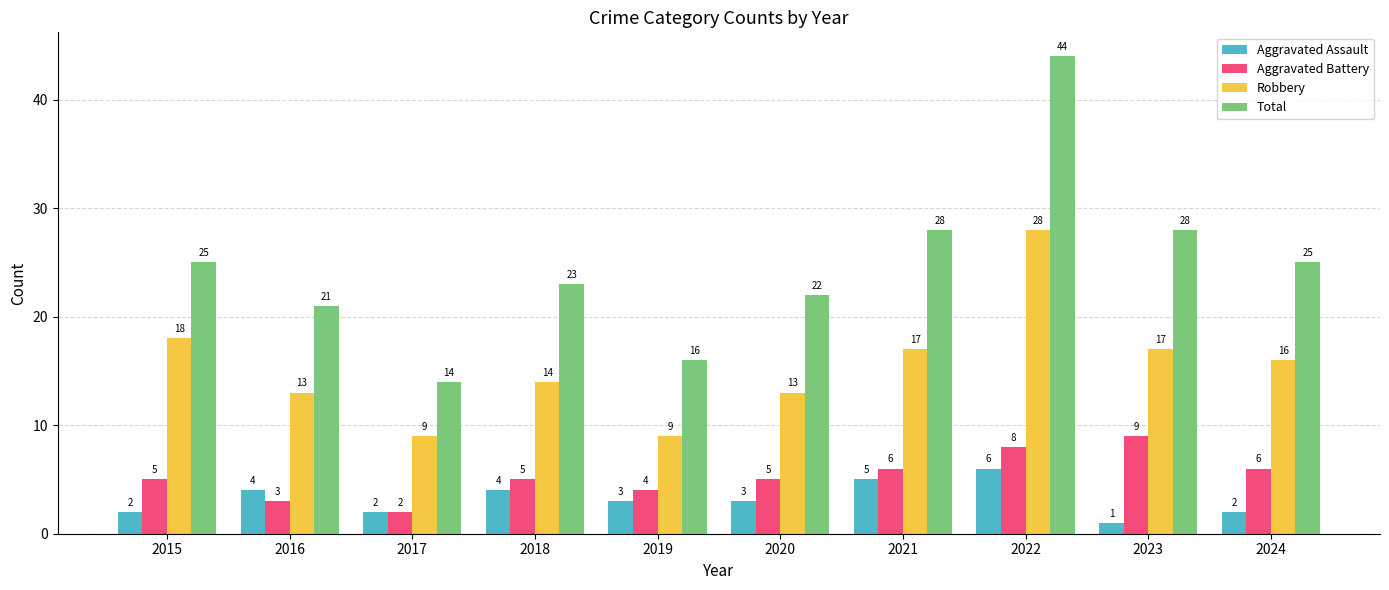

What is the value of the Total bar at the 9th from the left?

28